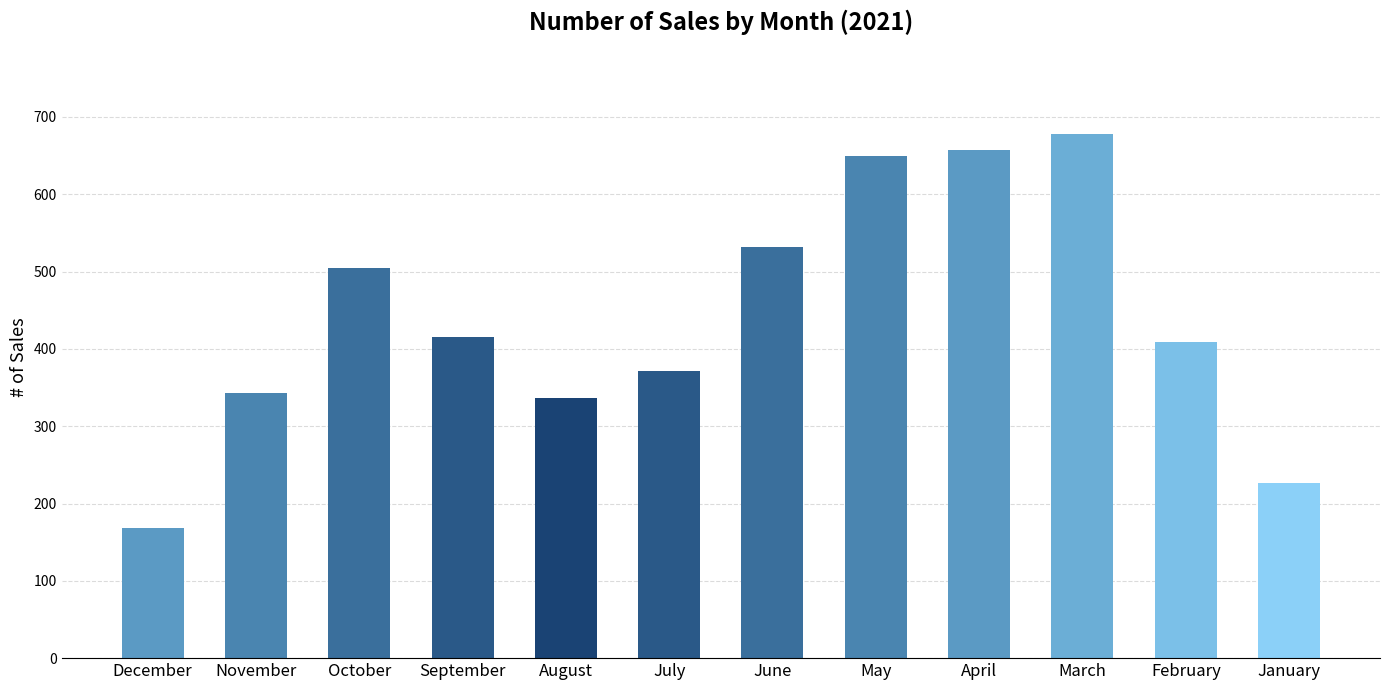

What is the smallest value displayed?

168